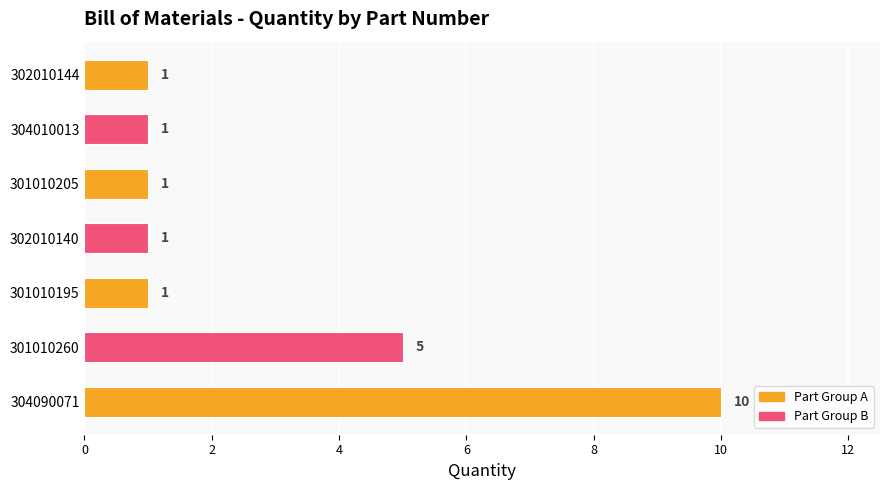

The chart shows a value of 10 at 304090071. True or false?

True